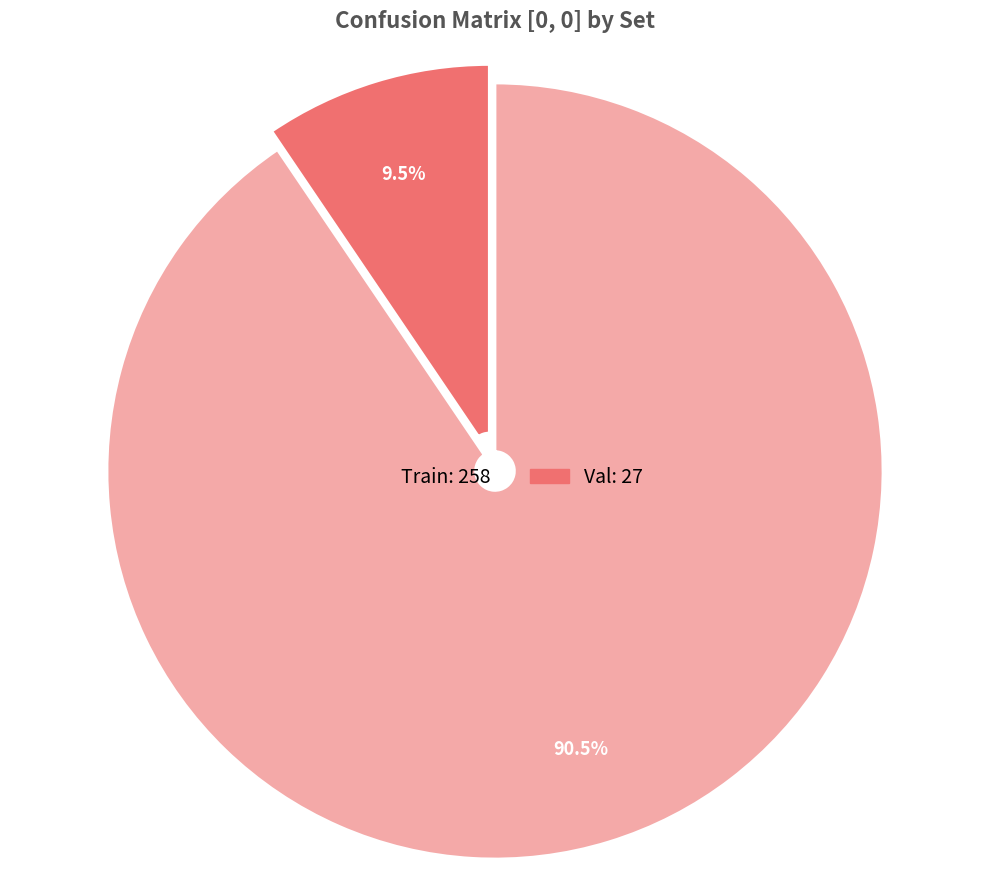

Is there a majority slice in this chart?

Yes